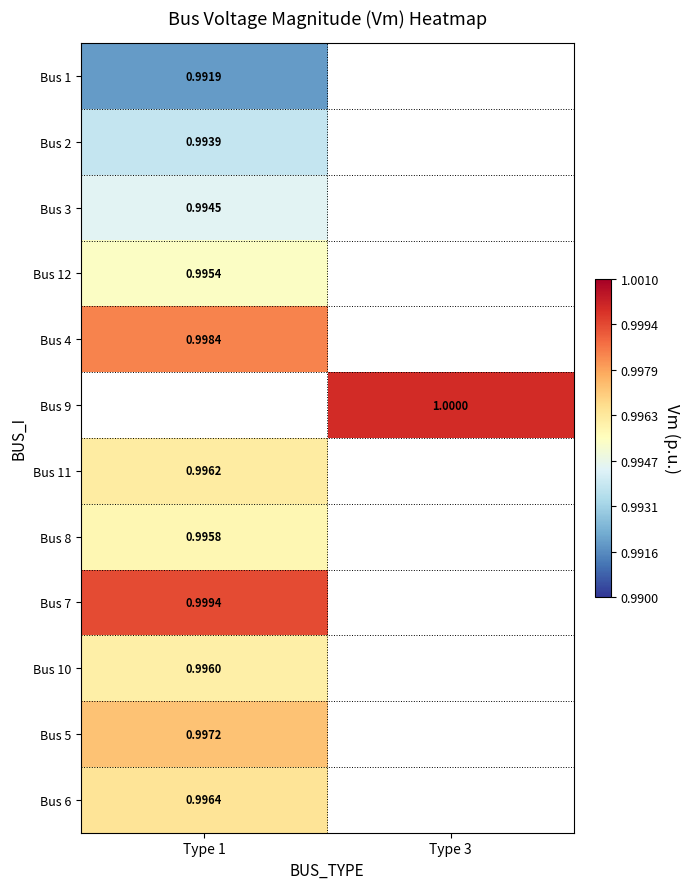

Is the value of Bus 4 at Type 1 greater than the value of Bus 3 at Type 1?

Yes